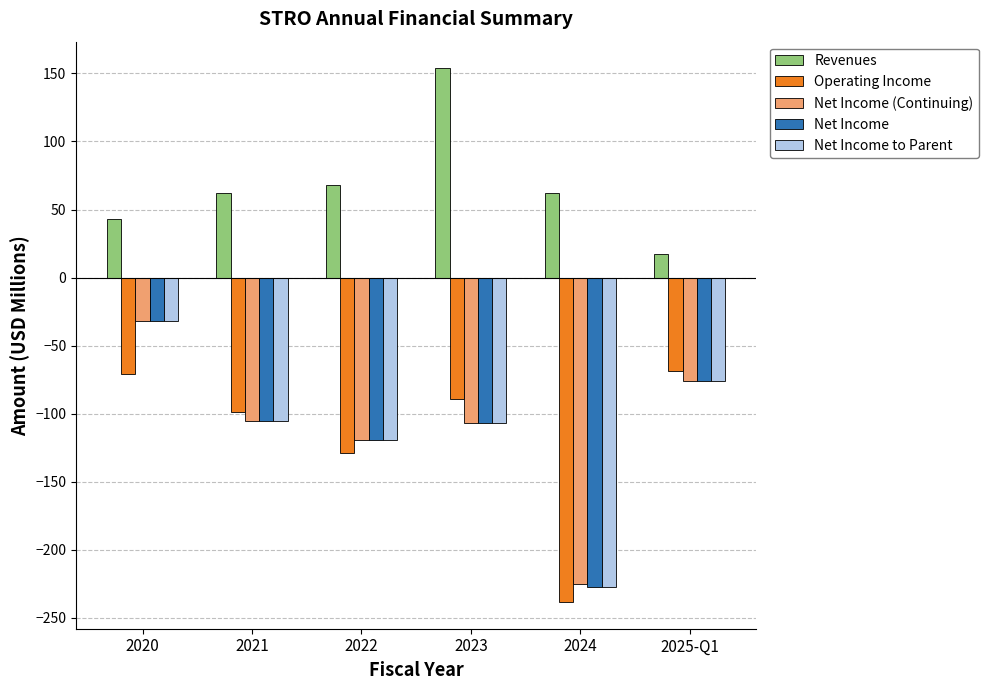

Which category has the highest value across all series?

2023